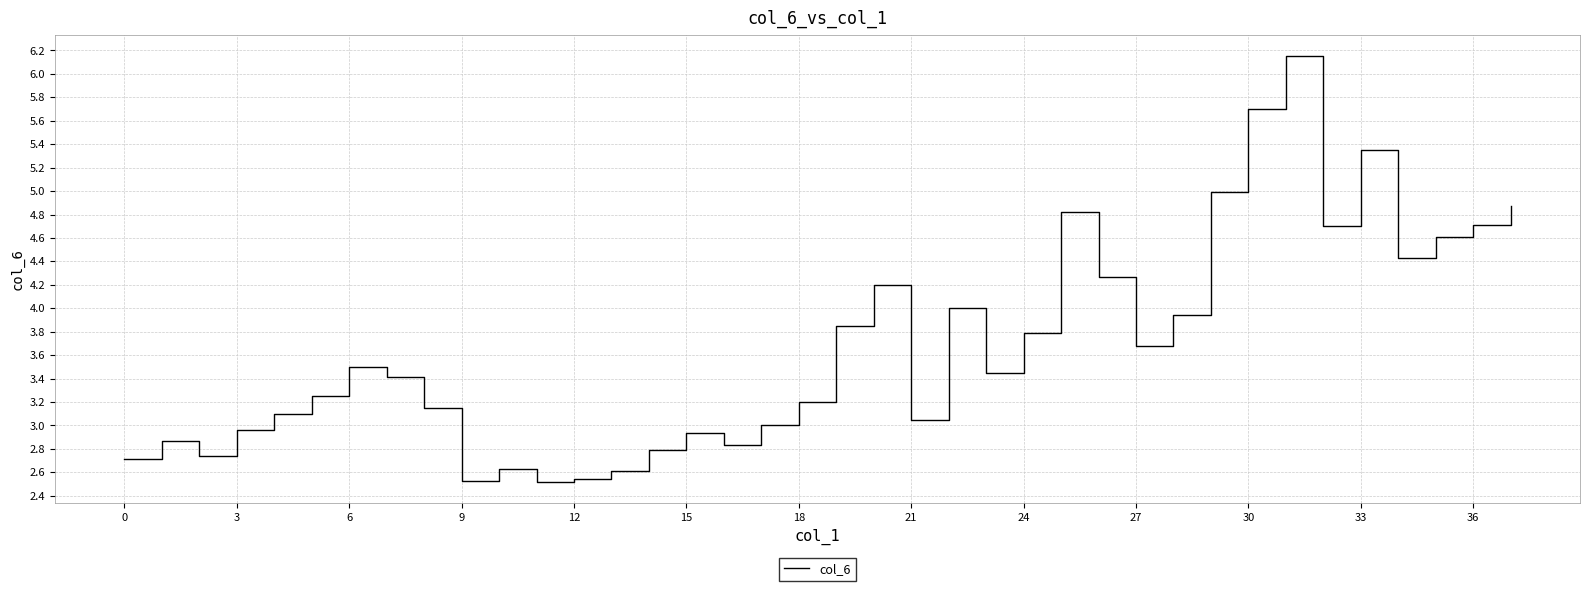

What is the difference between the maximum and minimum values?

3.6